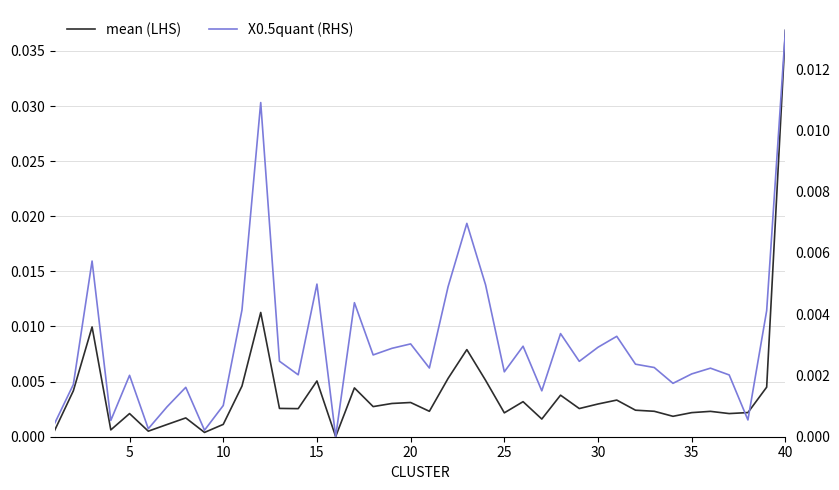

Is it true that mean (LHS) equals 0.1 at 40?

False